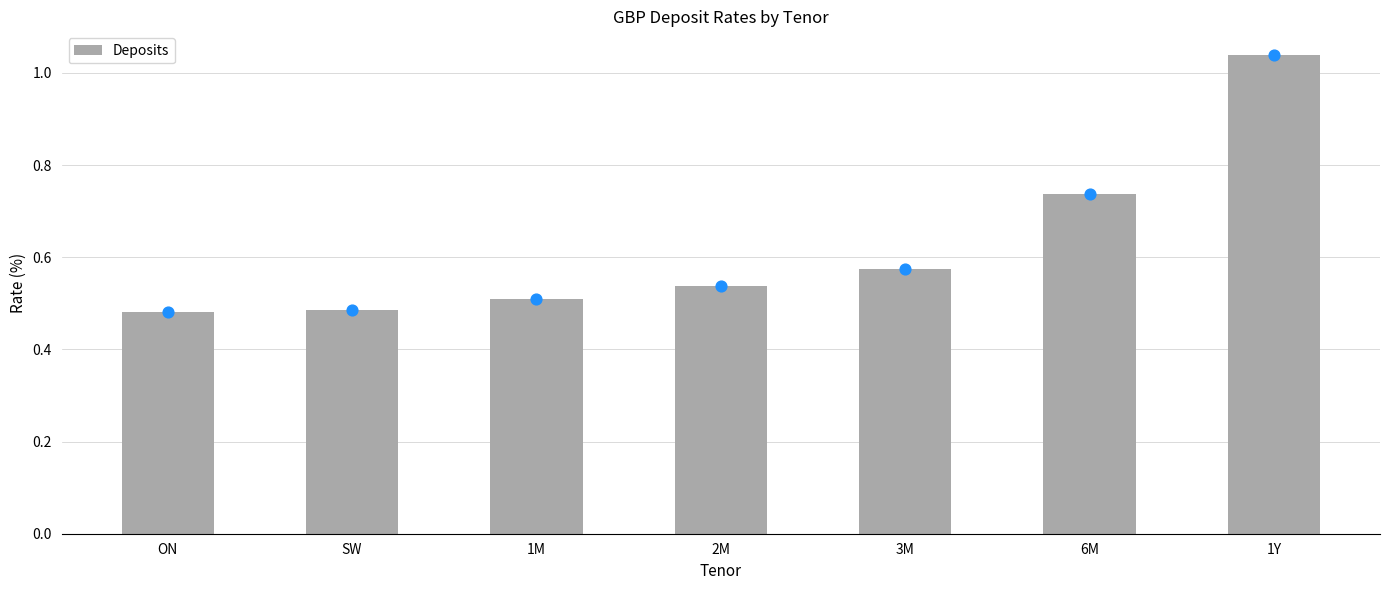

Which has a higher value, 3M or 1M?

3M